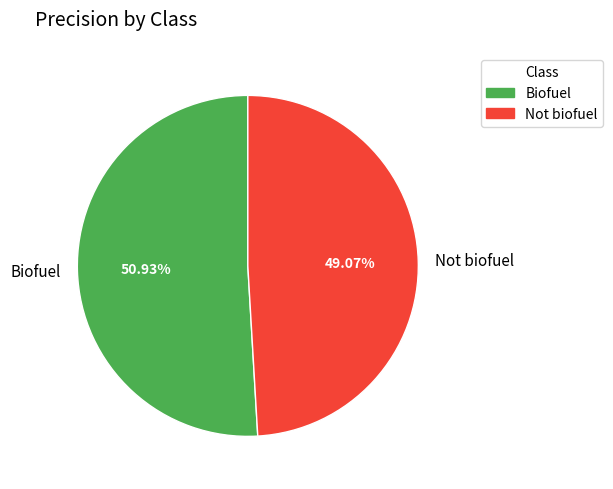

How much of the chart is everything except Biofuel?

49.1%